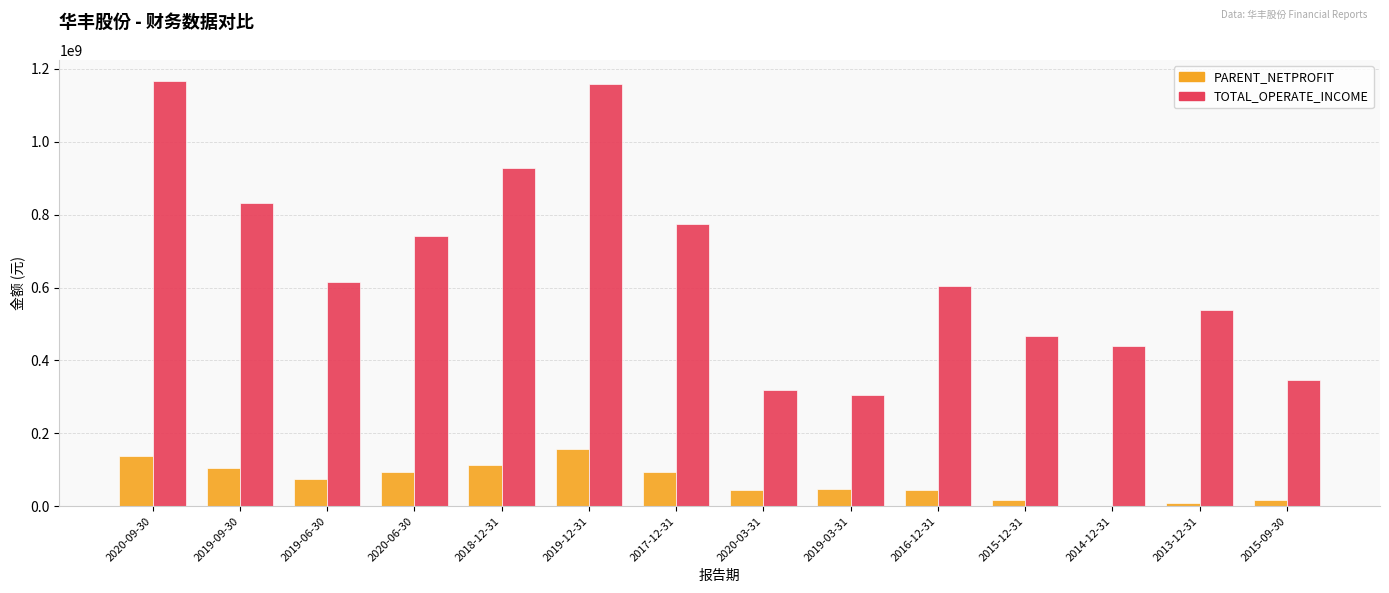

The PARENT_NETPROFIT series shows 210489482.2 at 2020-09-30. True or false?

False